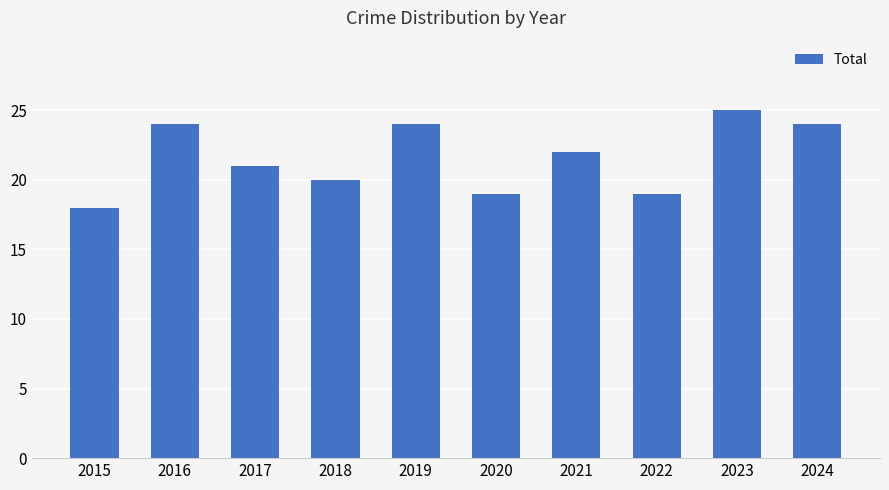

What is the sum of the values at 2021 and 2023?

47